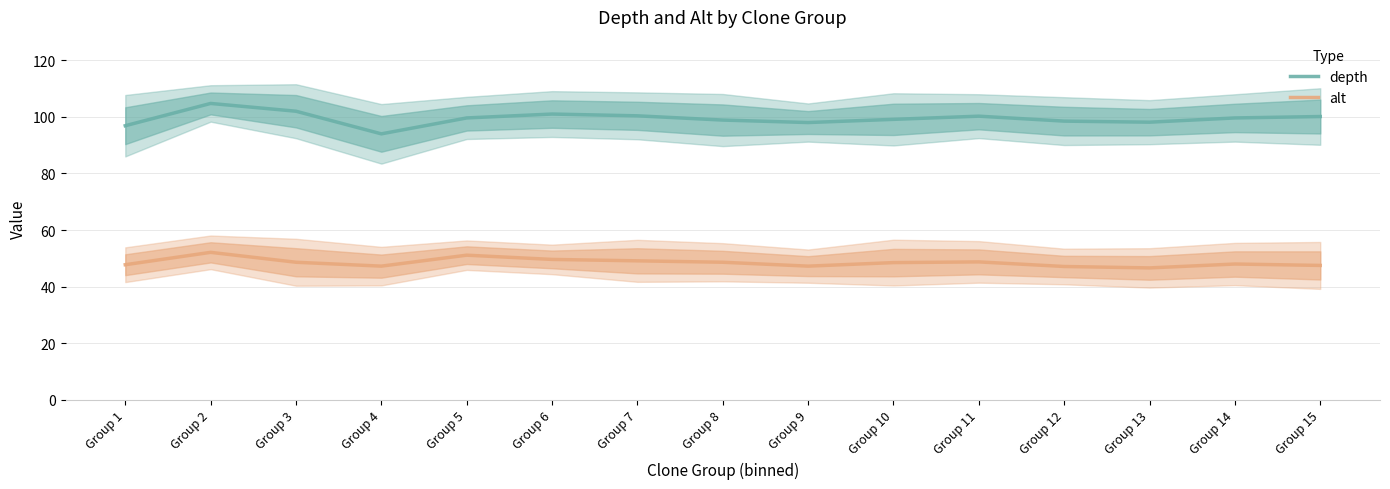

Reading right to left, extract all data points from this chart.

depth: 100.1	99.6	98.1	98.5	100.2	99.1	98.0	98.9	100.4	101.0	99.6	94.0	102.0	104.8	96.9
alt: 47.5	48.0	46.6	47.1	48.8	48.5	47.2	48.6	49.1	49.6	51.1	47.2	48.6	52.1	47.8